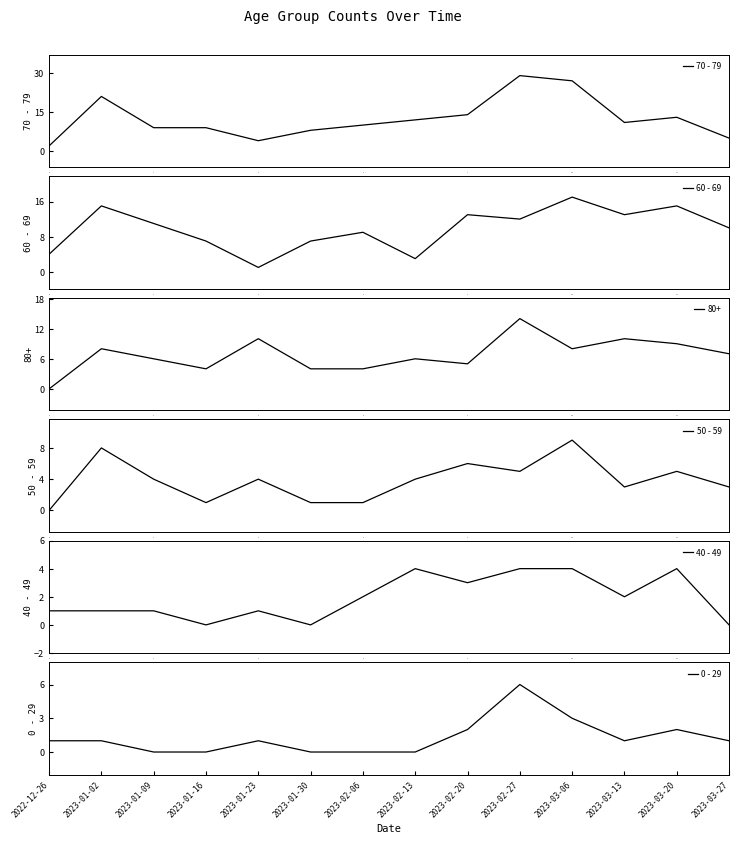

Which category has the highest value in the 0 - 29 series?

2023-02-27